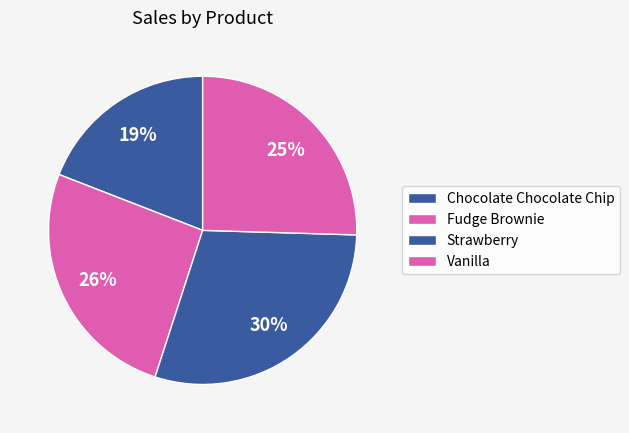

Which slice is the smallest?

Chocolate Chocolate Chip